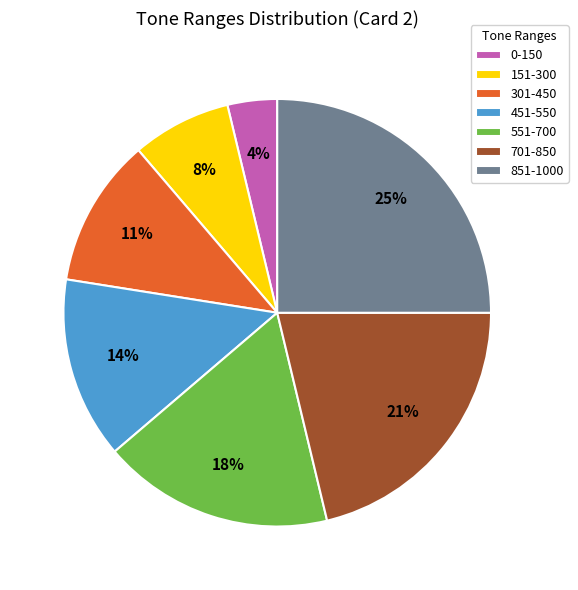

To the nearest percent, what is the difference between the 151-300 and 451-550 slice percentages?

6%